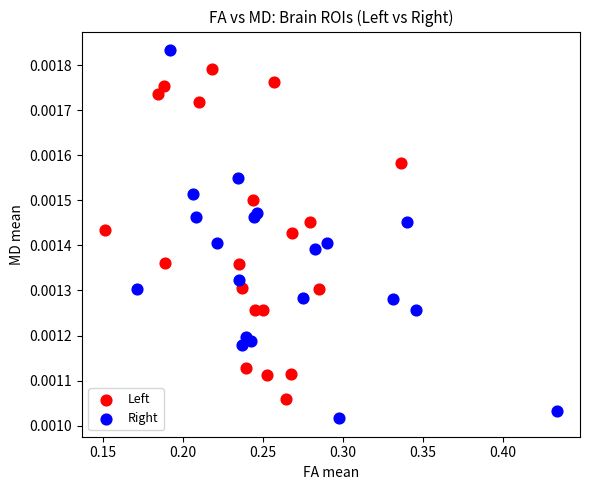

Which series reaches the maximum Y coordinate?

Right